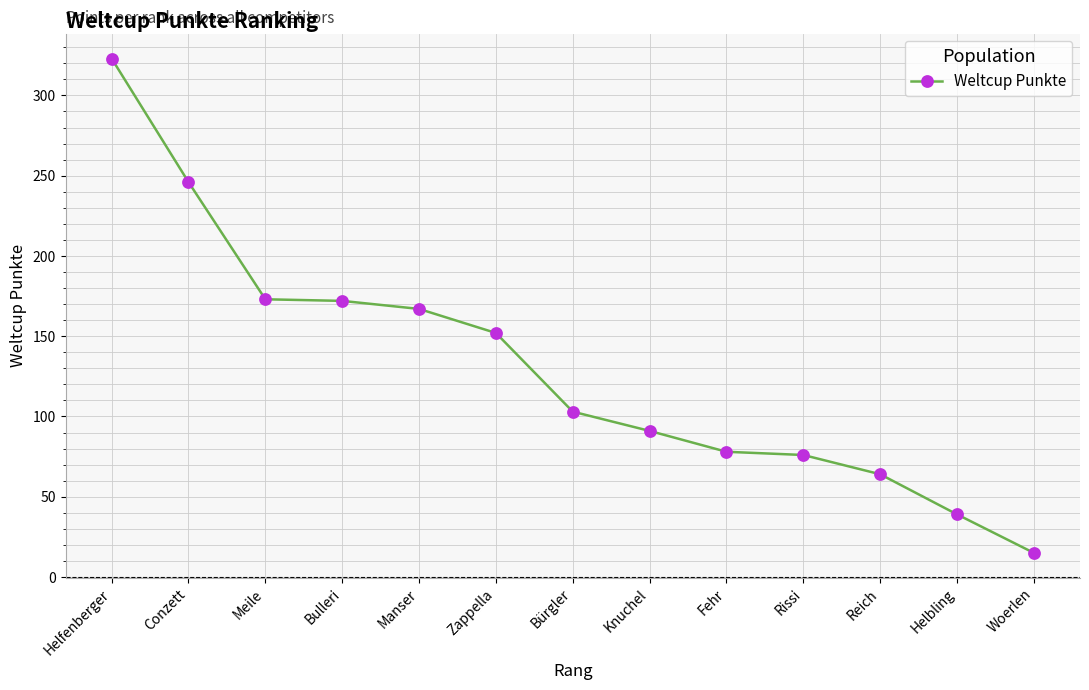

What is the approximate value at Conzett, to the nearest 5?

245